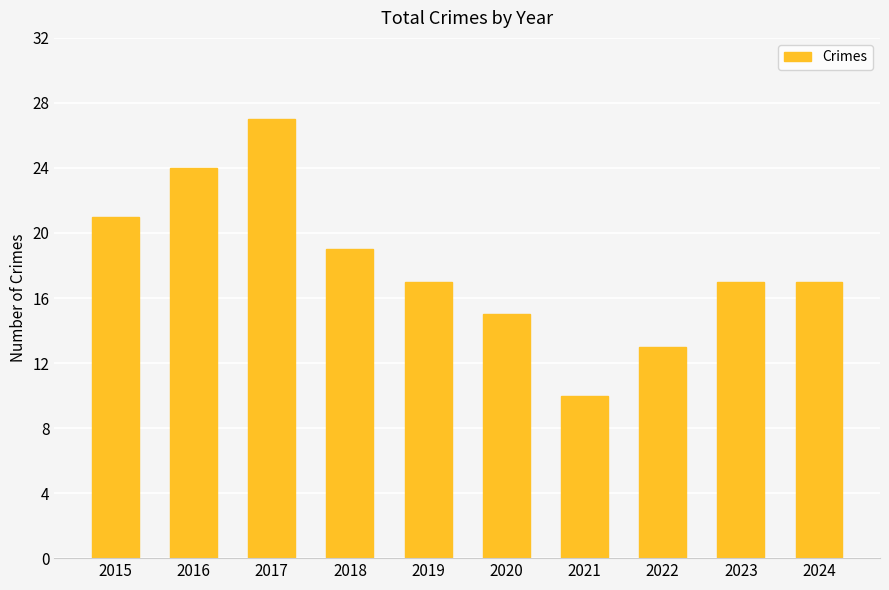

How many values are between 15 and 21?

6